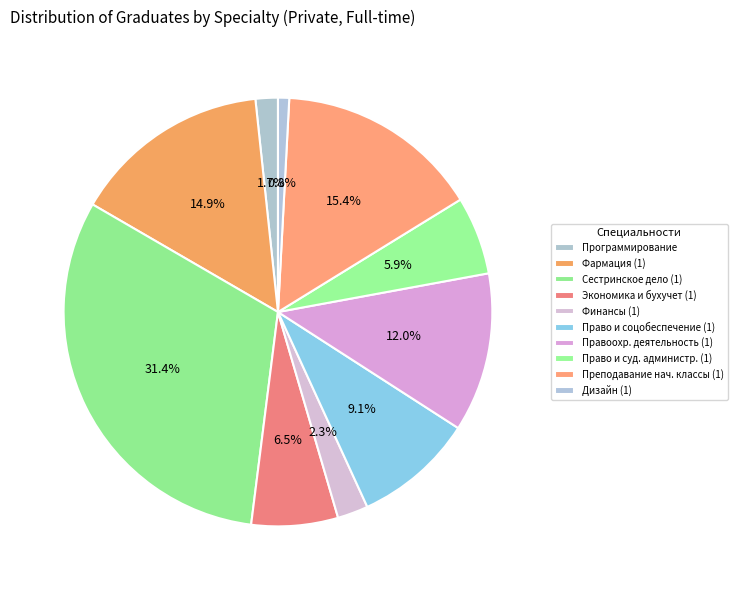

How many slices are in this pie chart?

10